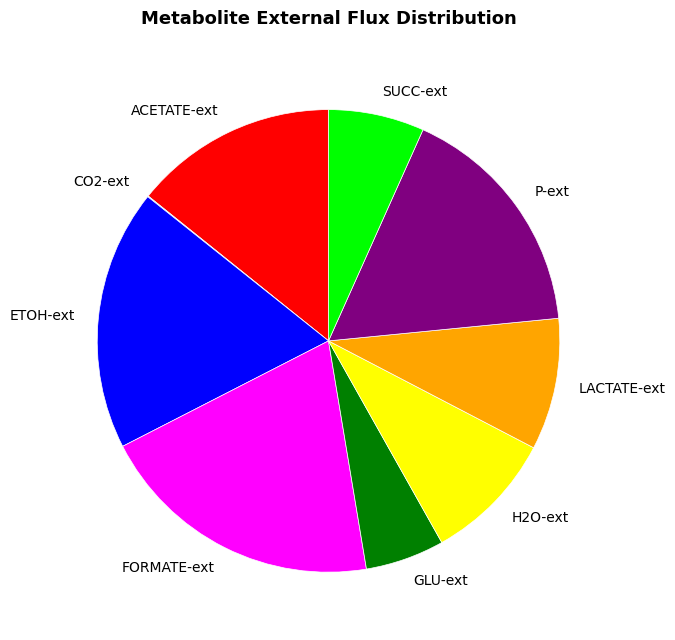

What is the largest slice in the pie chart?

FORMATE-ext